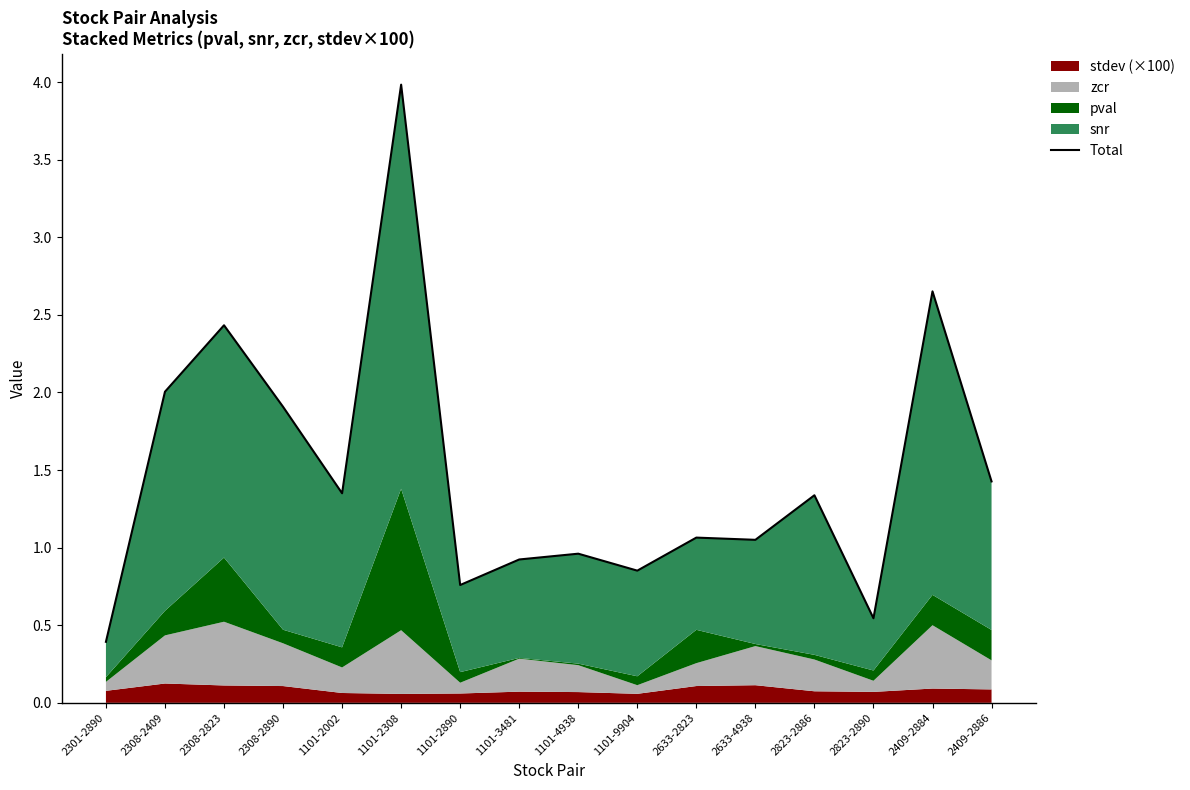

Which has a higher value, 1101-4938 or 2308-2409?

2308-2409